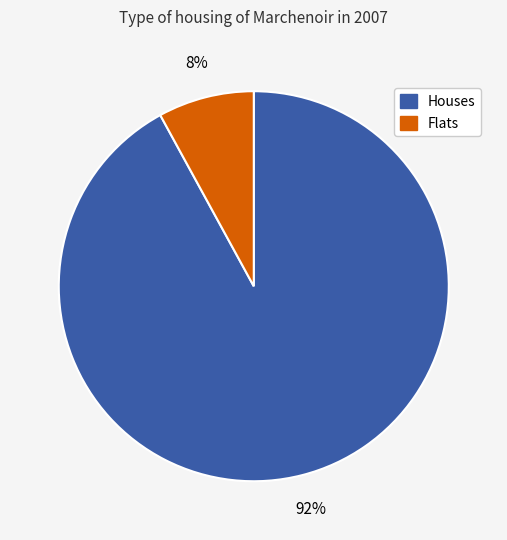

Is there a majority slice in this chart?

Yes